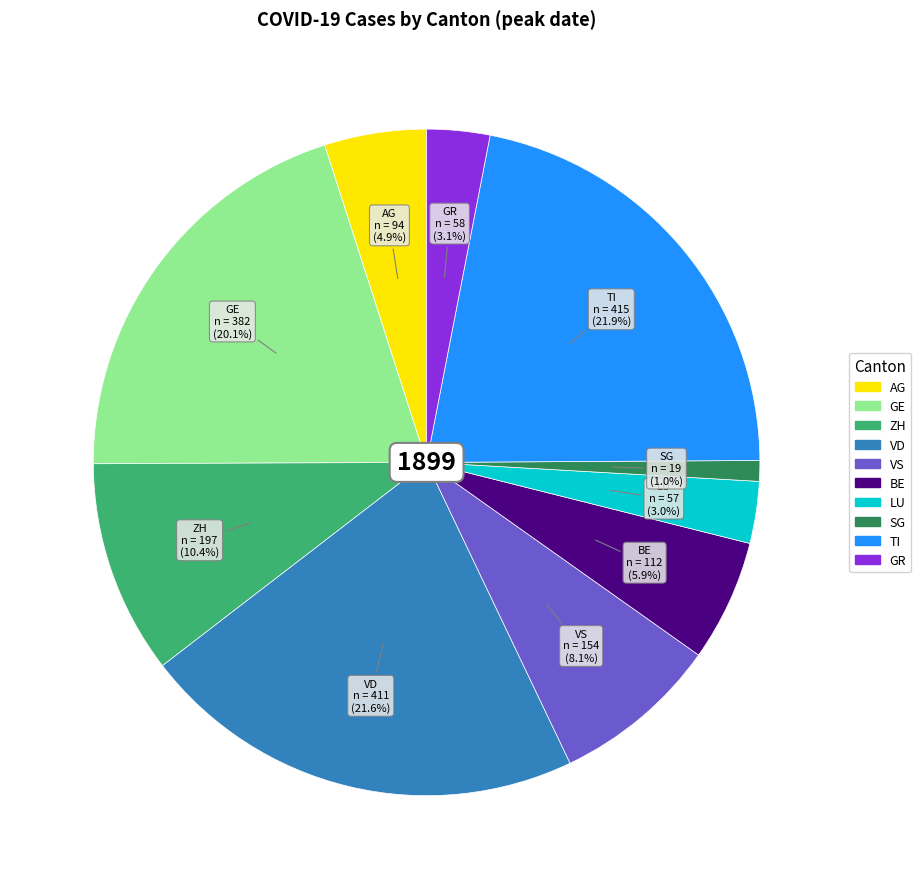

Is there any slice that represents more than half of the pie?

No